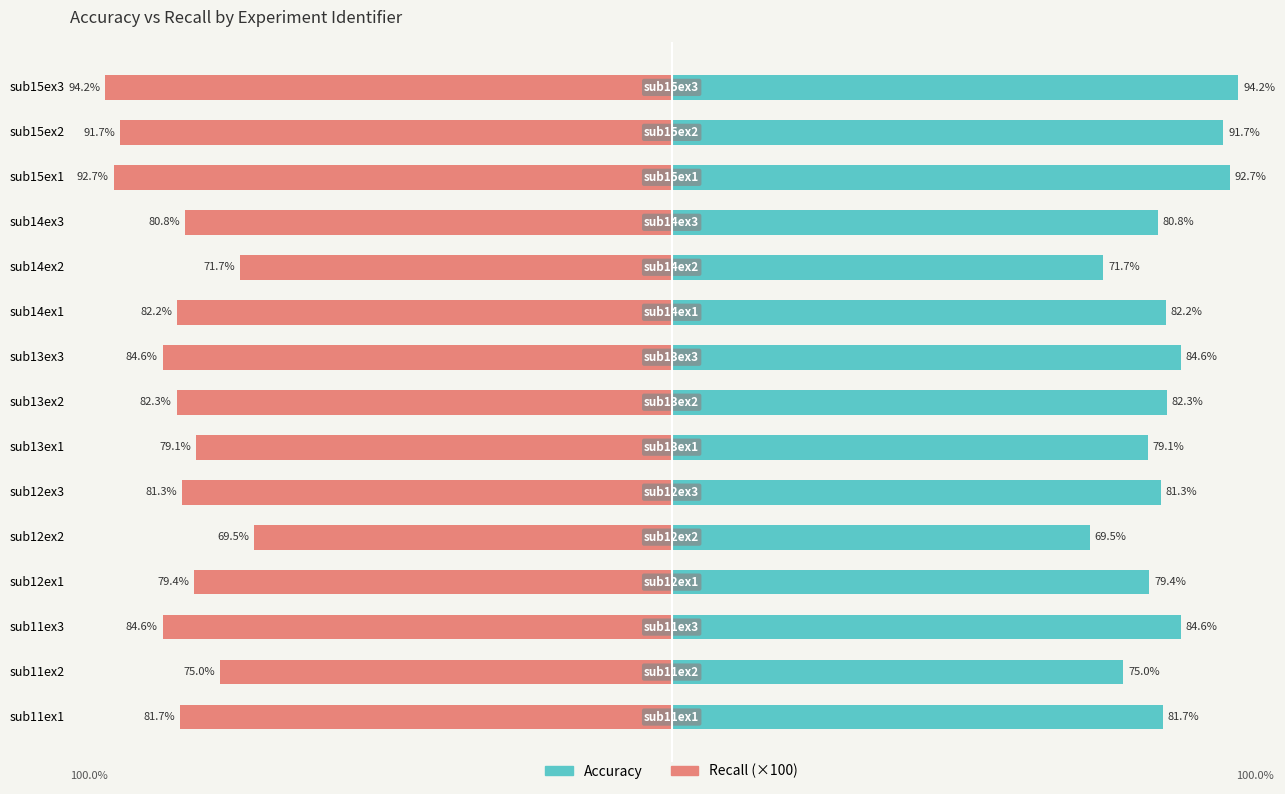

What is the value of the accuracy bar at the 1st from the left?

81.7